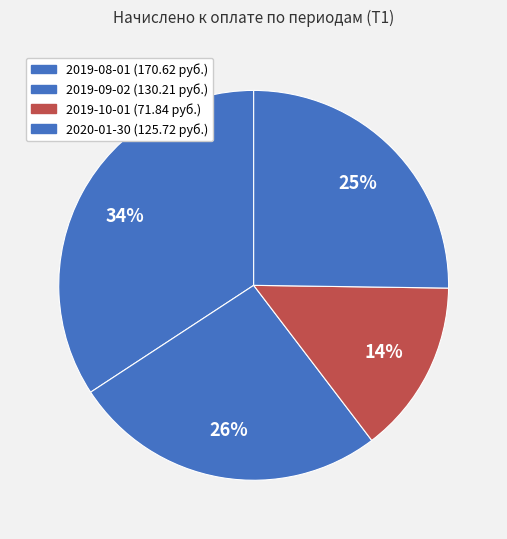

Is there a majority slice in this chart?

No